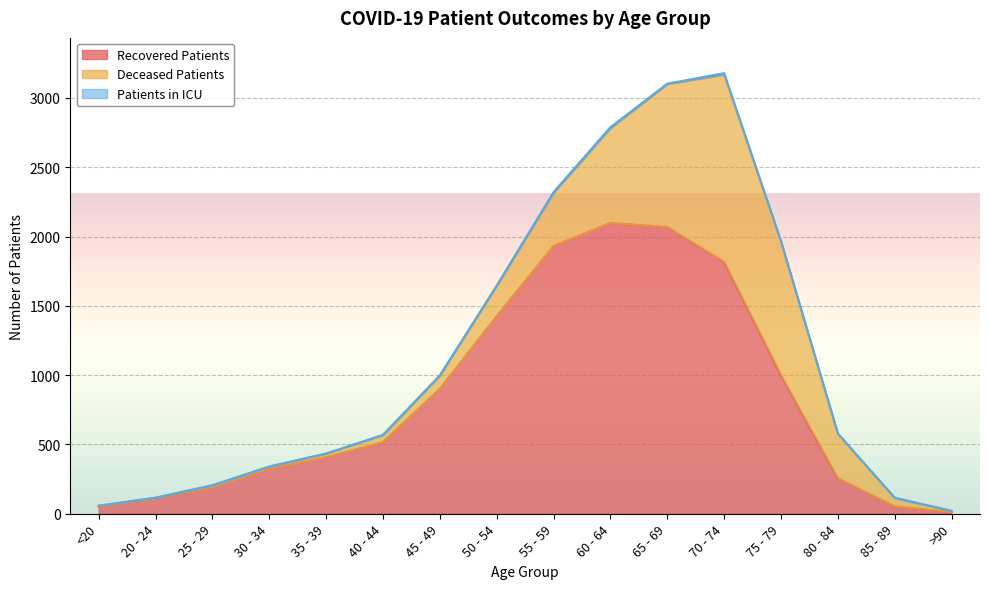

What is the label of the 4th point from the right?

75 - 79